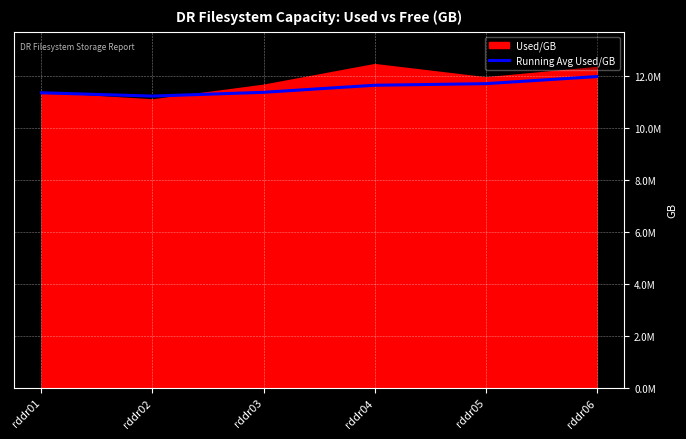

Reading left to right, extract all data points from this chart.

rddr01=11367666	rddr02=11240014	rddr03=11385911	rddr04=11657865	rddr05=11718987	rddr06=11992141